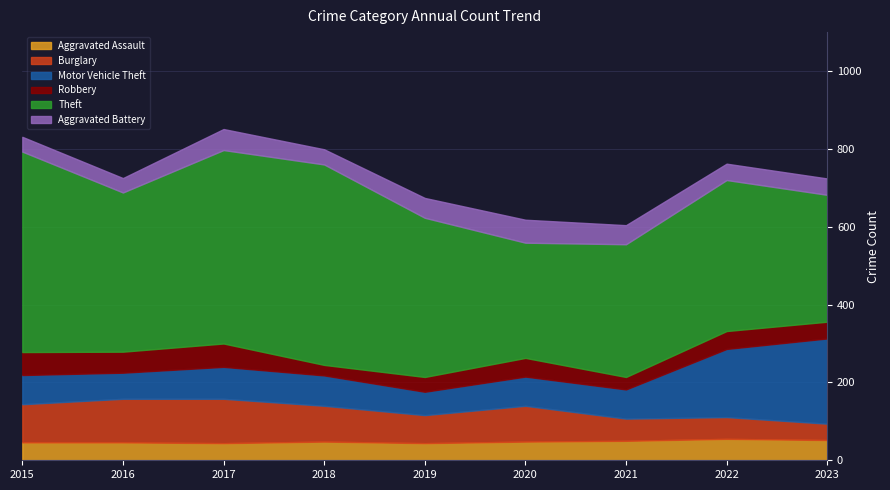

What is the difference between the maximum and second lowest values in the Motor Vehicle Theft series?

152